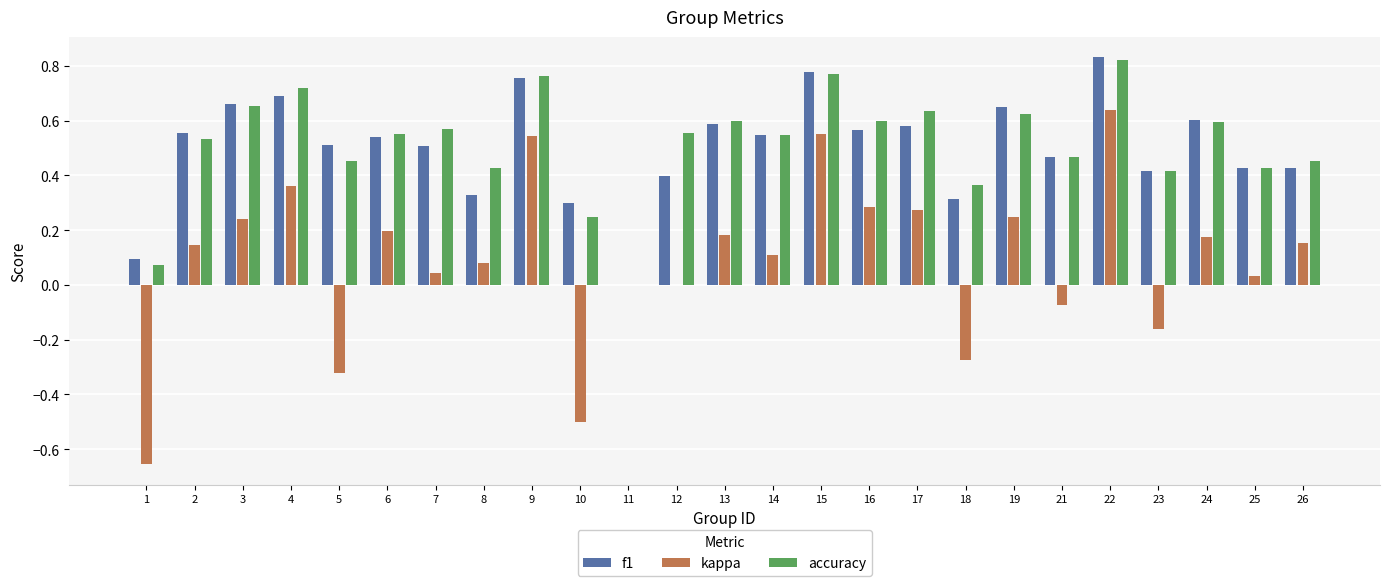

Which category has the highest value across all series?

22